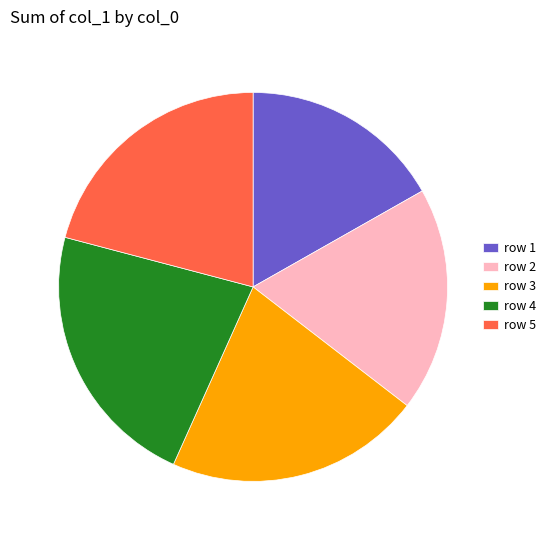

The row 5 slice represents 21% of the pie. True or false?

True